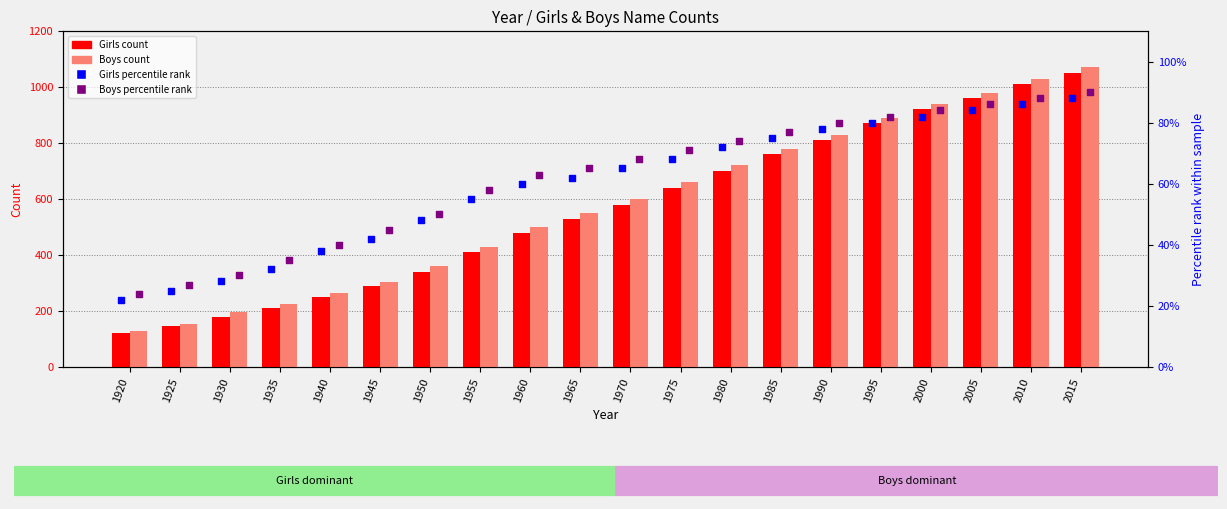

Which series has the largest Y range (max minus min)?

Boys count